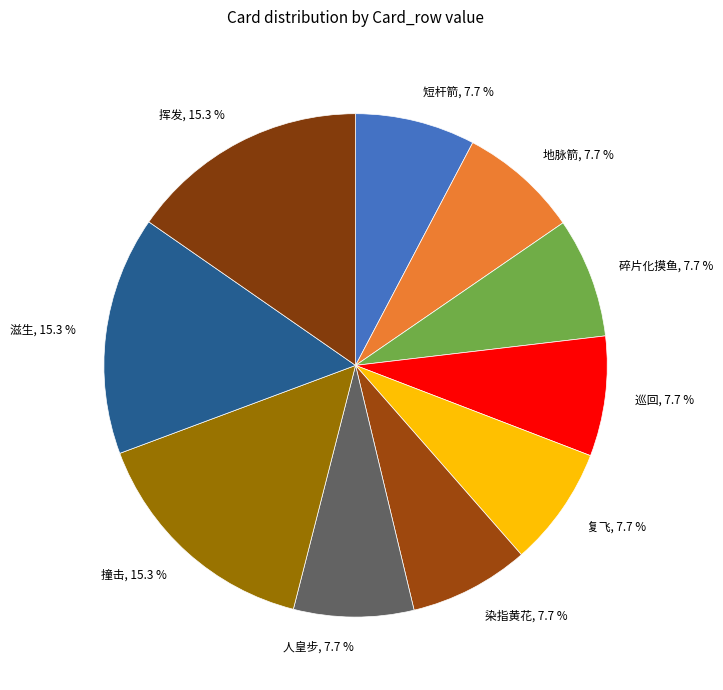

Is it true that 人皇步 is 8% of the pie?

True